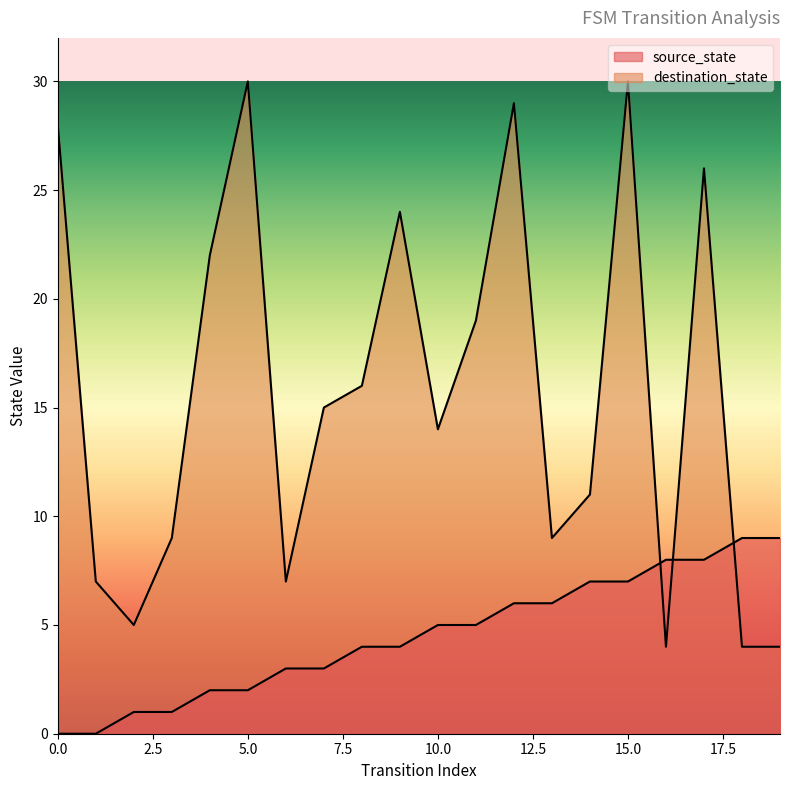

Does the chart have visible grid lines?

No